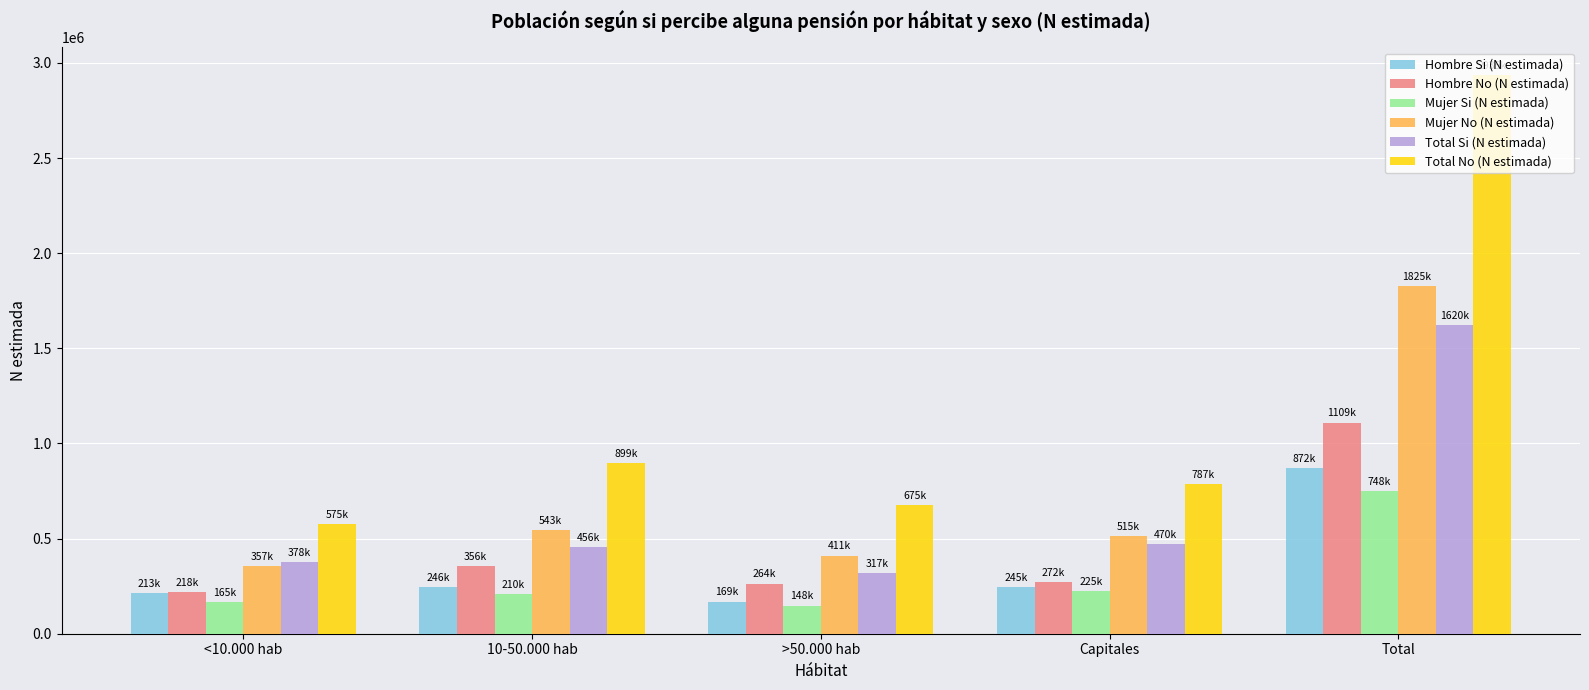

Rank the series at Total from lowest to highest value.

Mujer Si (N estimada), Hombre Si (N estimada), Hombre No (N estimada), Total Si (N estimada), Mujer No (N estimada), Total No (N estimada)